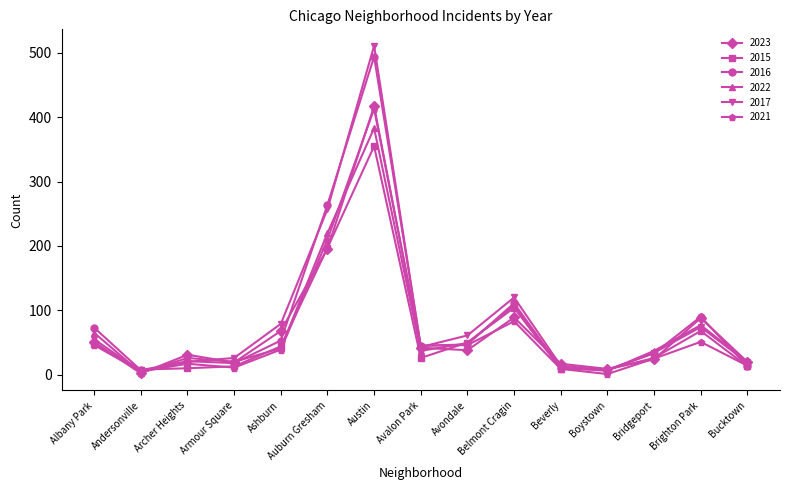

Is it true that 2021 equals 77 at Avondale?

False